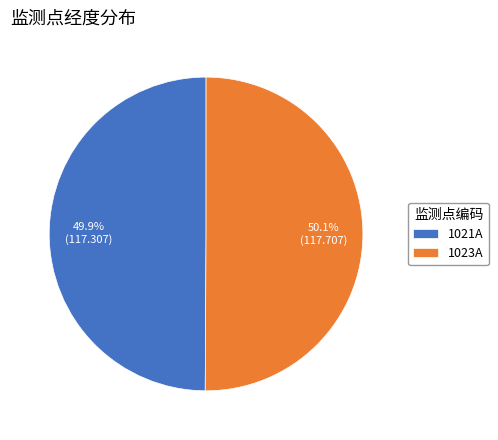

What percentage is the 1021A slice, to the nearest percent?

50%